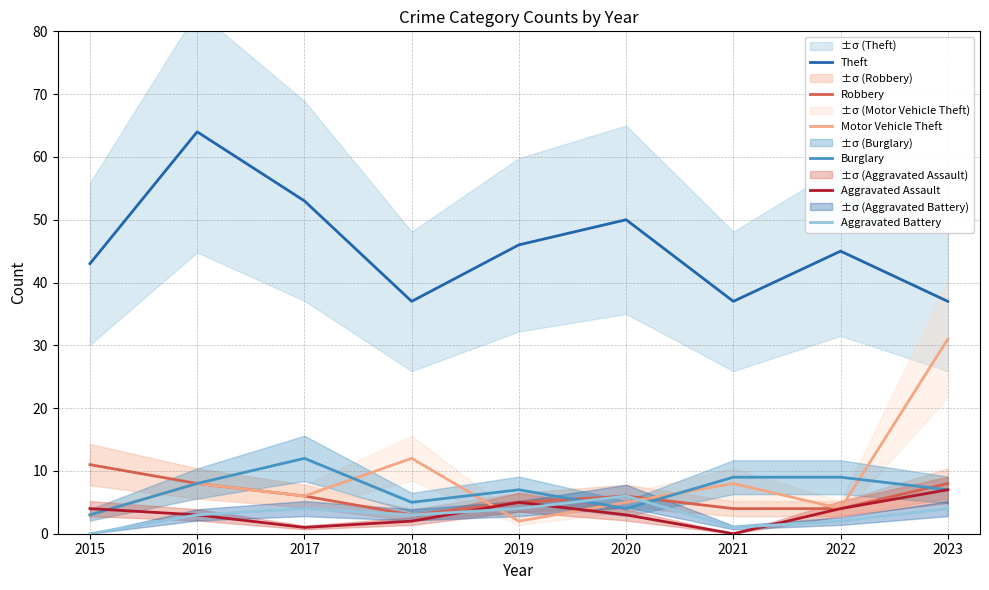

Which series has the largest range (max minus min)?

Motor Vehicle Theft